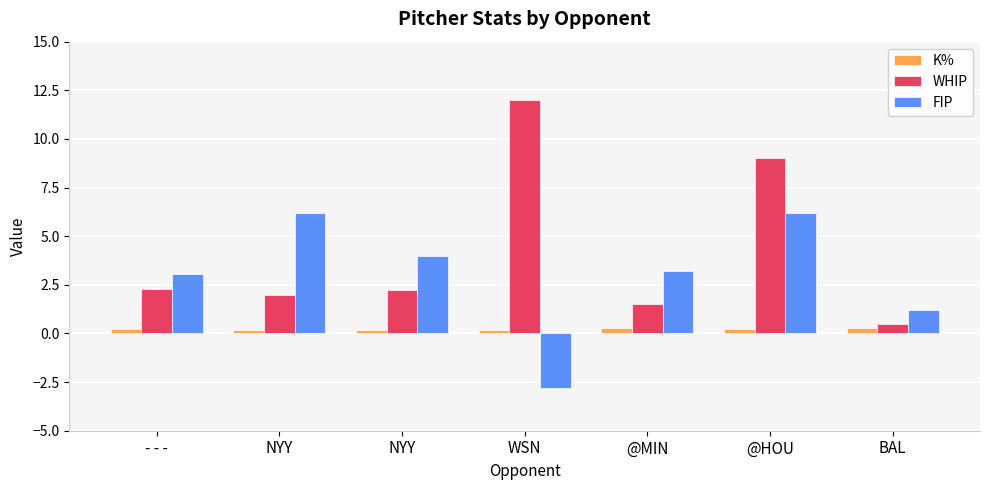

What are all the series names shown in the legend?

K%, WHIP, FIP